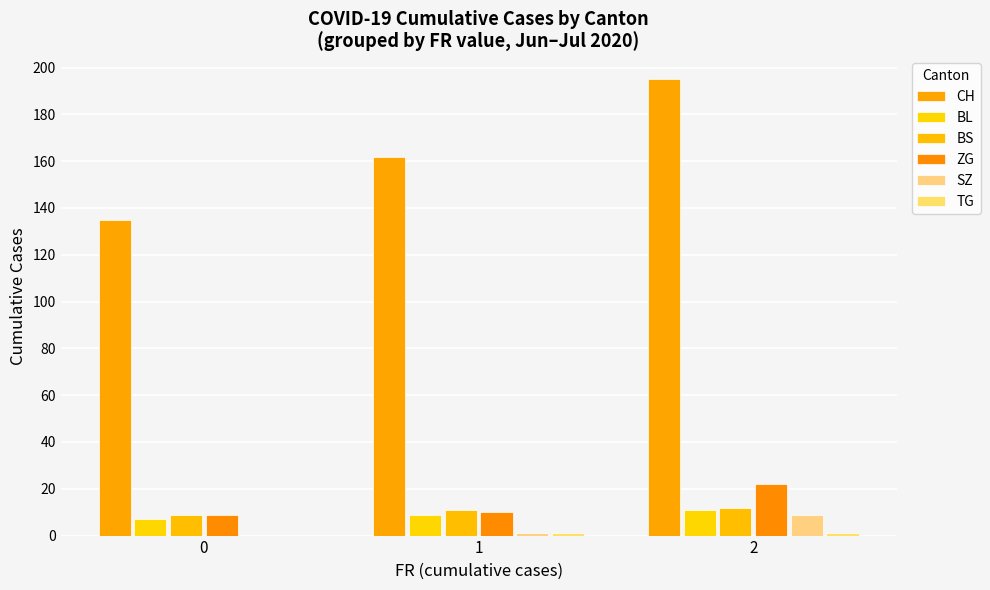

Count the number of categories in the chart.

3